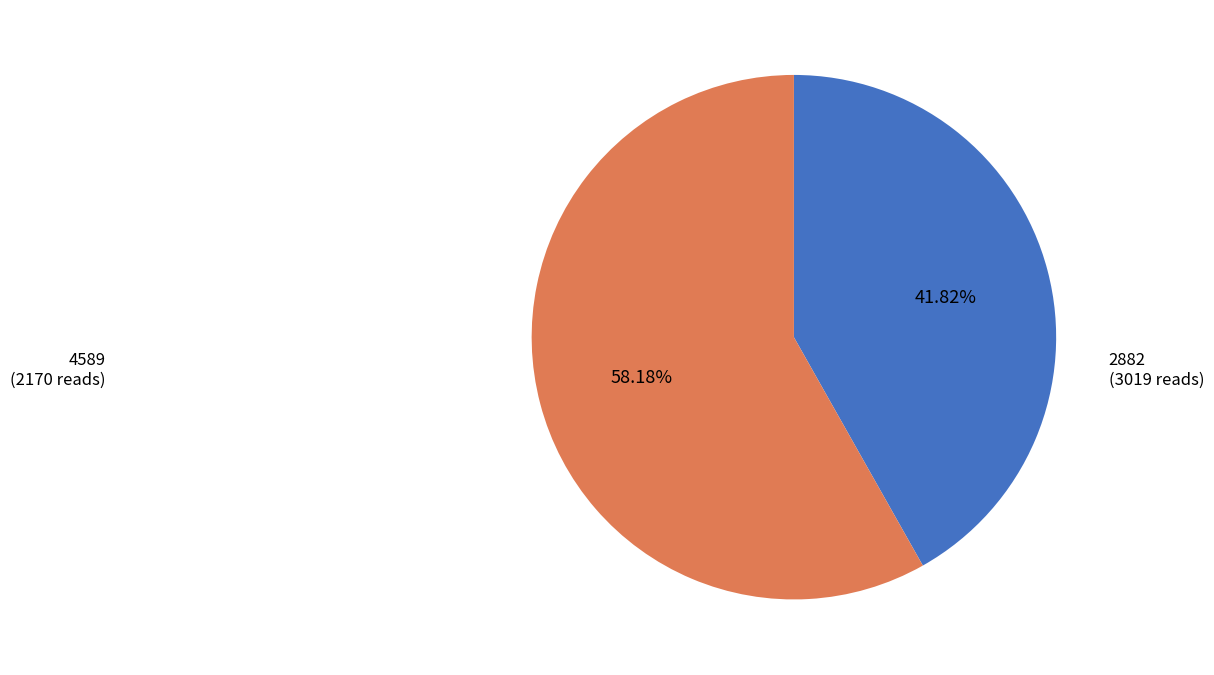

Is 4589 the majority of the pie?

No